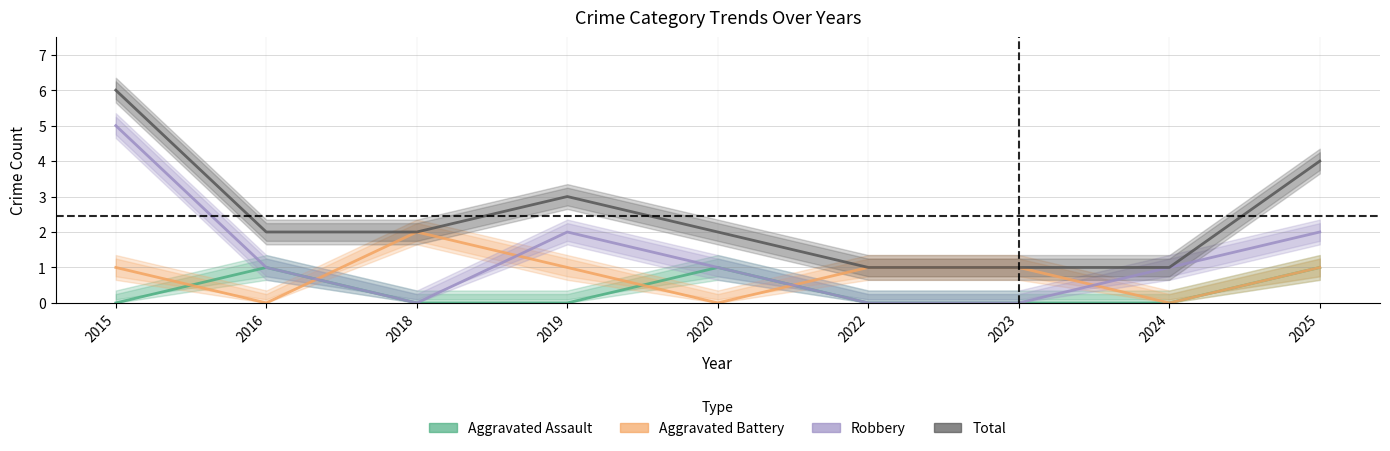

The Total series shows 1 at 2020. True or false?

False